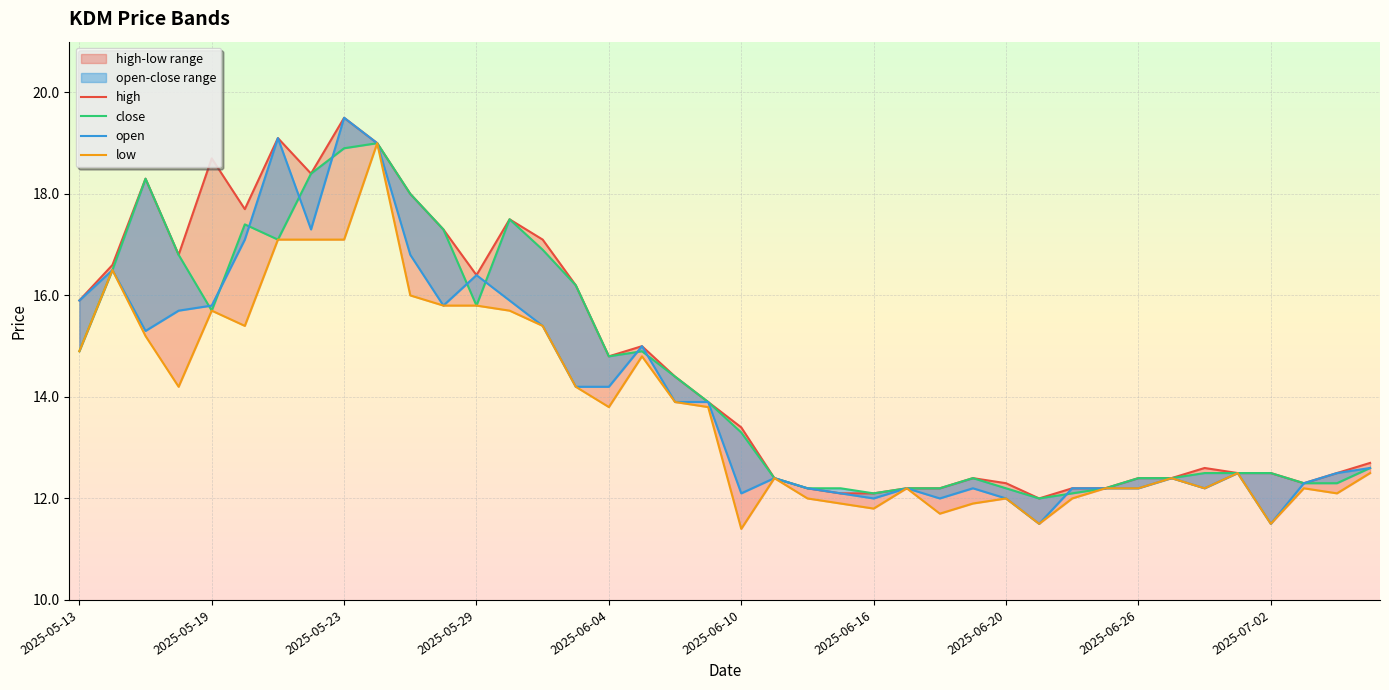

The value of close at 2025-05-23 is 33.5. True or false?

False